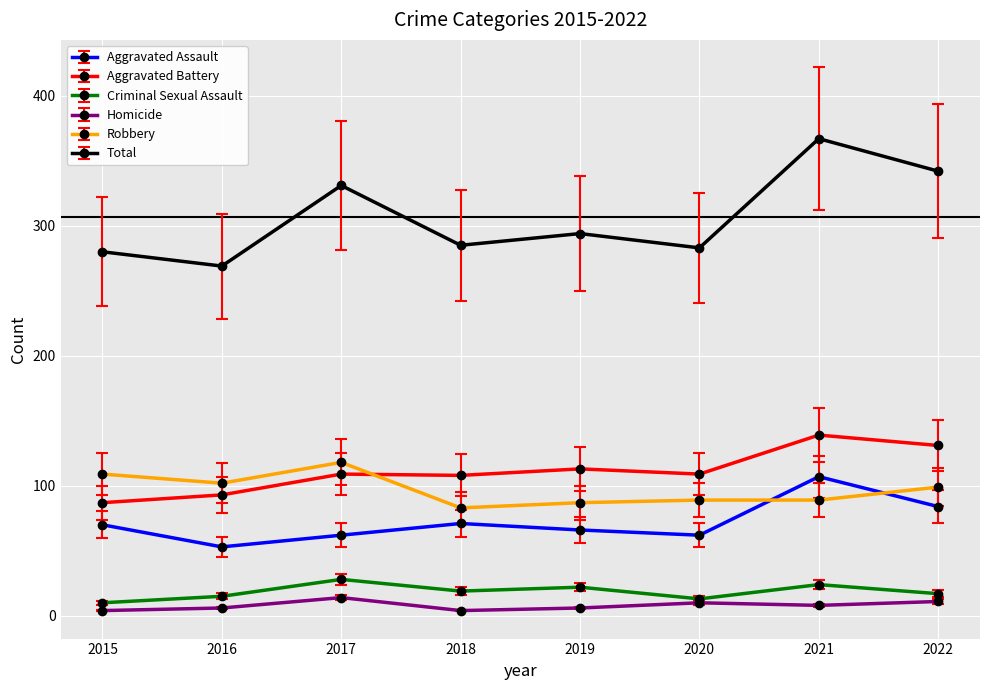

At which category is the sum across all series the highest?

2021